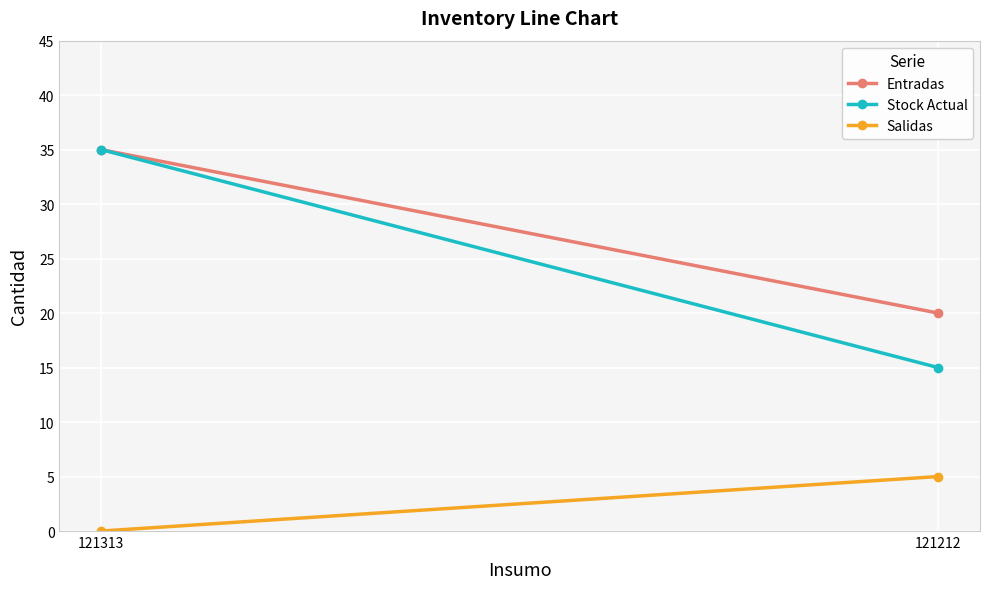

List the labels in order of Entradas value, largest first.

121313, 121212